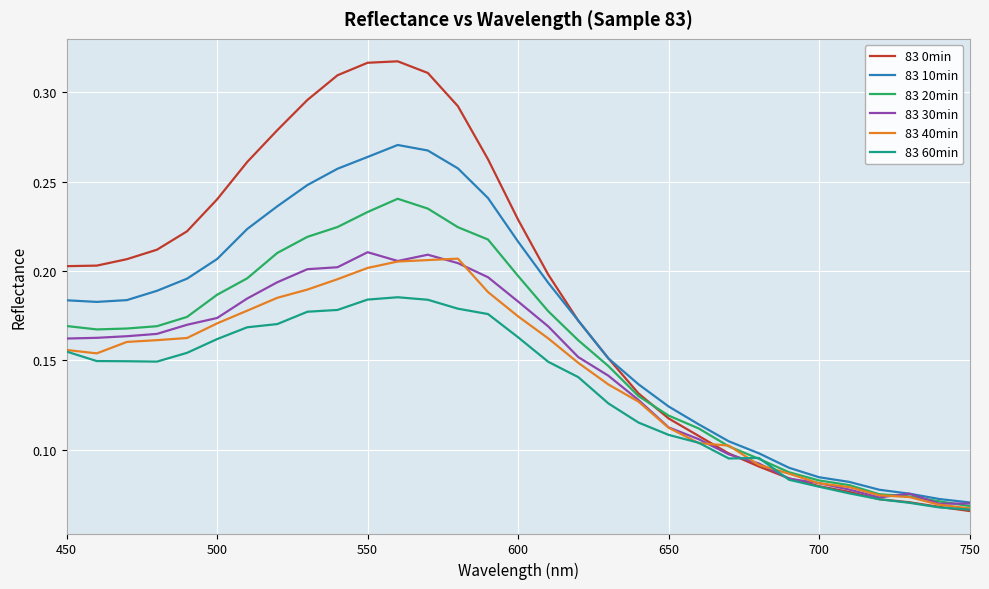

How many series are shown in this chart?

6